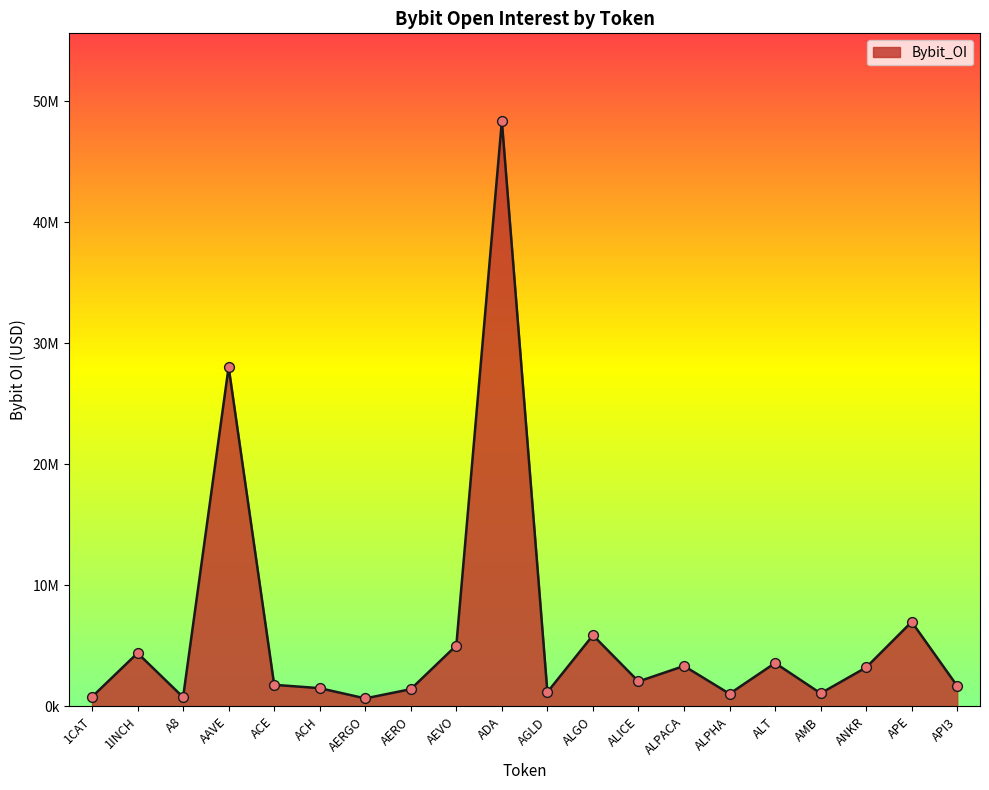

What is the change in value from ALICE to ANKR?

+1158596